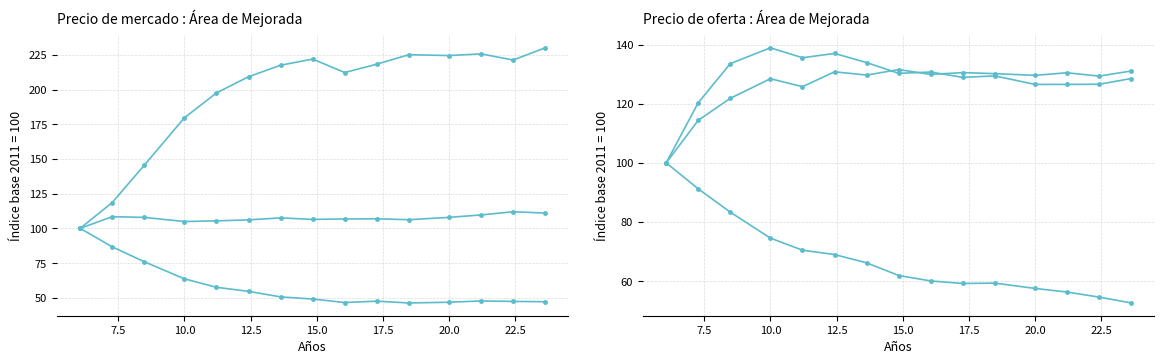

Reading left to right, transcribe all the data shown in this chart.

species_0: 100.0	86.7	75.9	63.7	57.6	54.6	50.6	49.1	46.6	47.6	46.3	46.8	47.7	47.4	47.2
species_1: 100.0	118.6	145.5	179.6	197.6	209.2	217.5	222.0	212.2	218.3	225.1	224.5	225.7	221.3	230.0
species_2: 100.0	108.4	107.9	104.9	105.4	106.1	107.5	106.5	106.8	106.9	106.2	107.9	109.7	112.0	111.0
species_3: 100.0	114.4	121.8	128.4	125.7	130.8	129.7	131.5	129.9	130.5	130.1	129.6	130.4	129.3	131.0
species_4: 100.0	120.3	133.5	138.9	135.5	137.0	133.9	130.2	130.7	128.9	129.4	126.5	126.5	126.6	128.5
species_5: 100.0	91.2	83.3	74.5	70.5	69.0	66.2	61.9	60.1	59.2	59.3	57.5	56.3	54.6	52.6